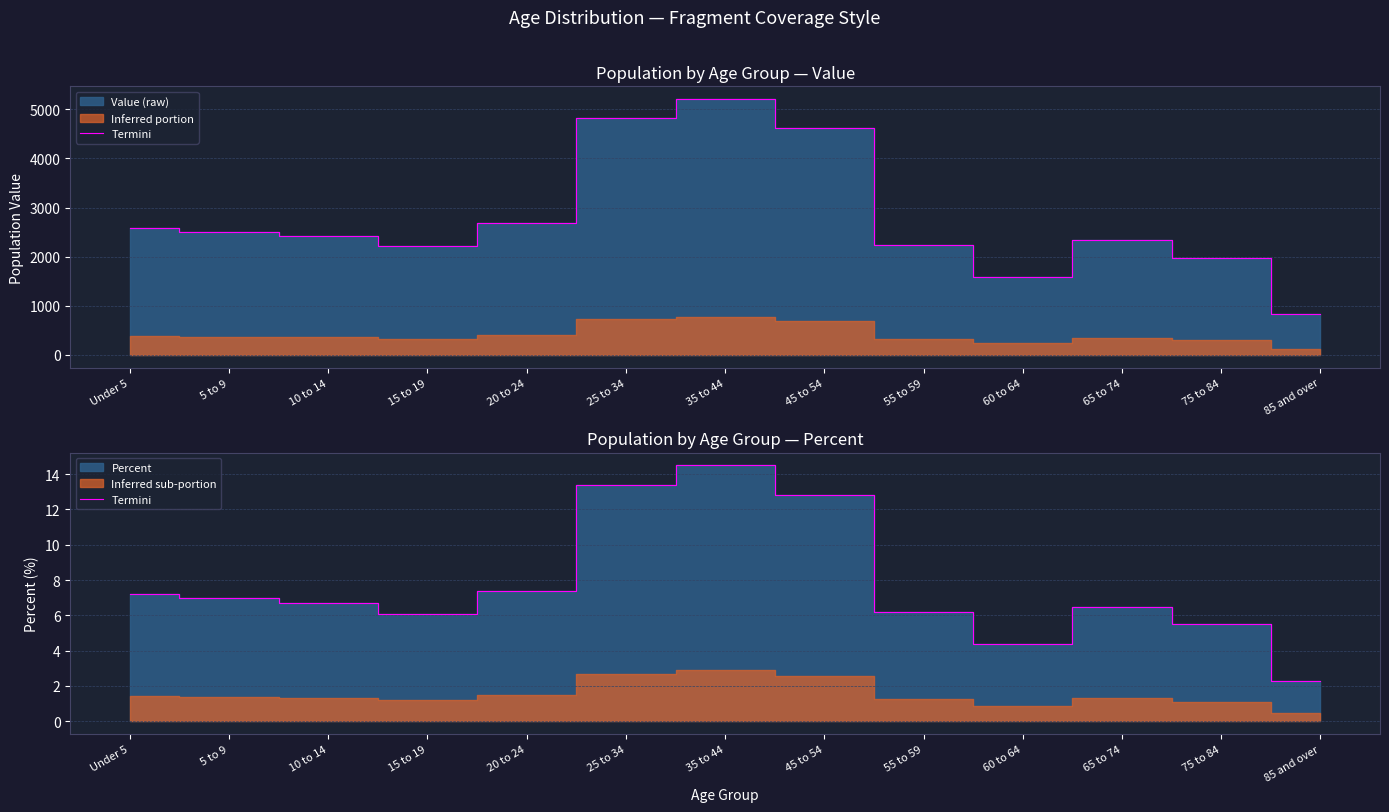

What position from the right is 5 to 9?

12